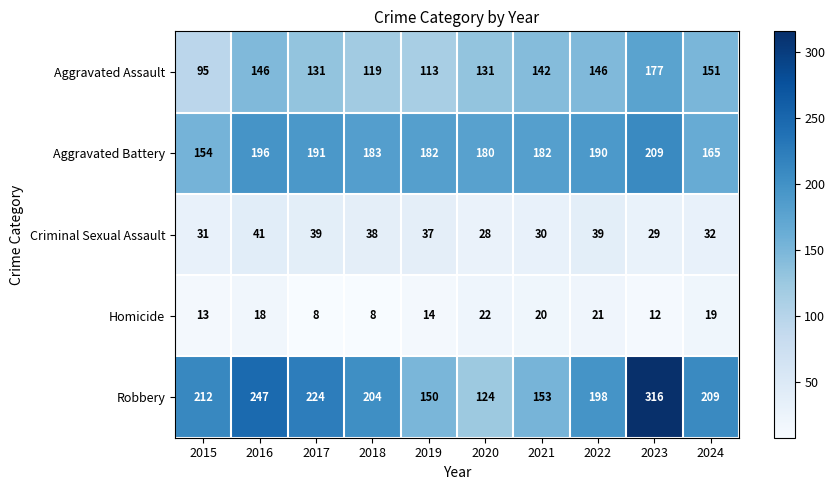

Rank the series by their maximum value, from lowest to highest.

Homicide, Criminal Sexual Assault, Aggravated Assault, Aggravated Battery, Robbery